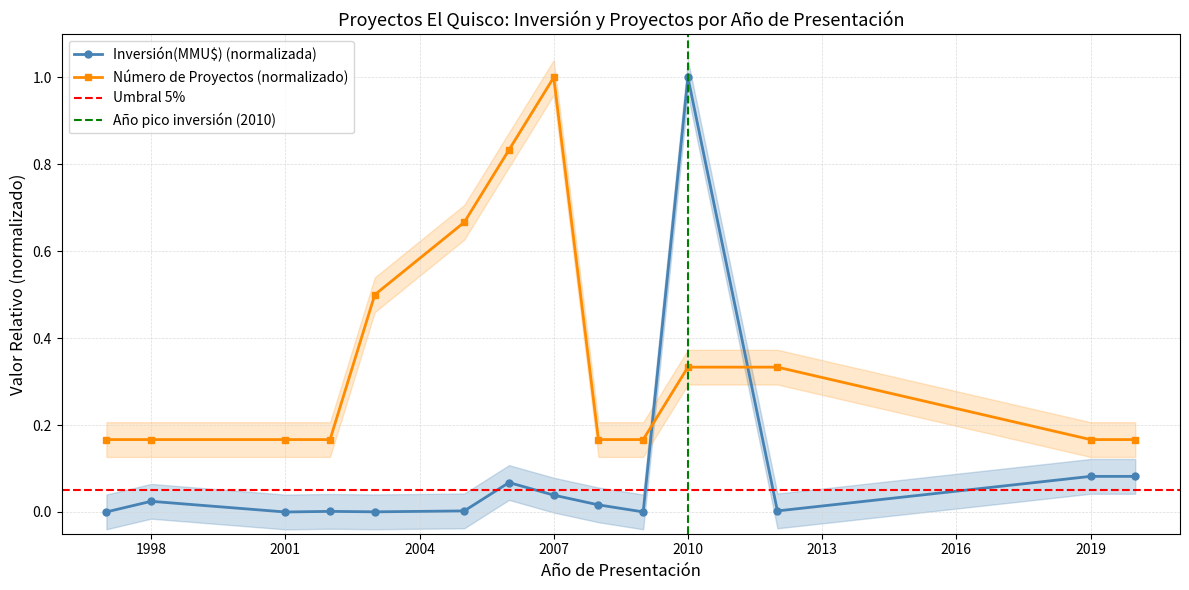

Reading right to left, extract all data points from this chart.

Inversión(MMU$): 0.1	0.1	0.0	1.0	0.0	0.0	0.0	0.1	0.0	0.0	0.0	0.0	0.0	0.0
Count: 0.2	0.2	0.3	0.3	0.2	0.2	1.0	0.8	0.7	0.5	0.2	0.2	0.2	0.2